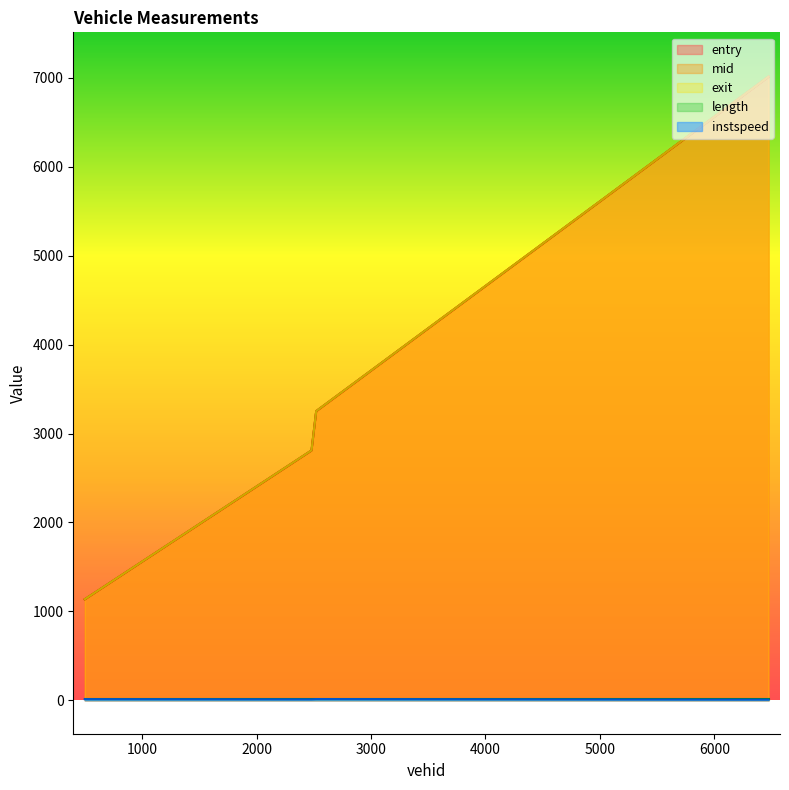

How many values in the instspeed series exceed 13?

2